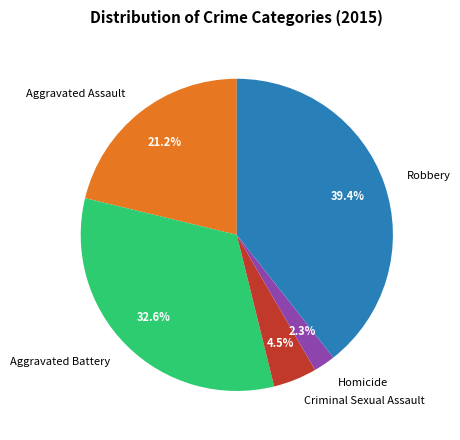

How many slices are in this pie chart?

5